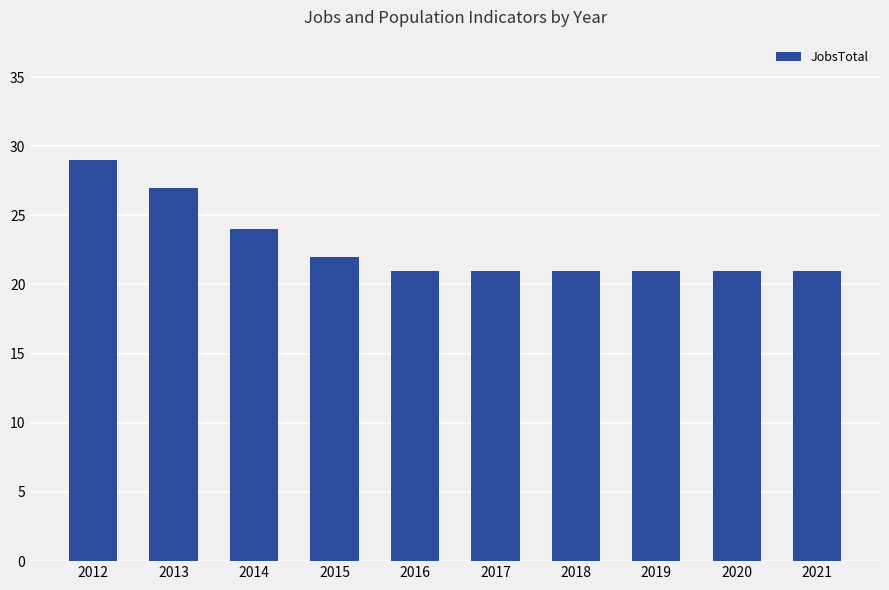

What is the change in value from 2013 to 2014?

-3